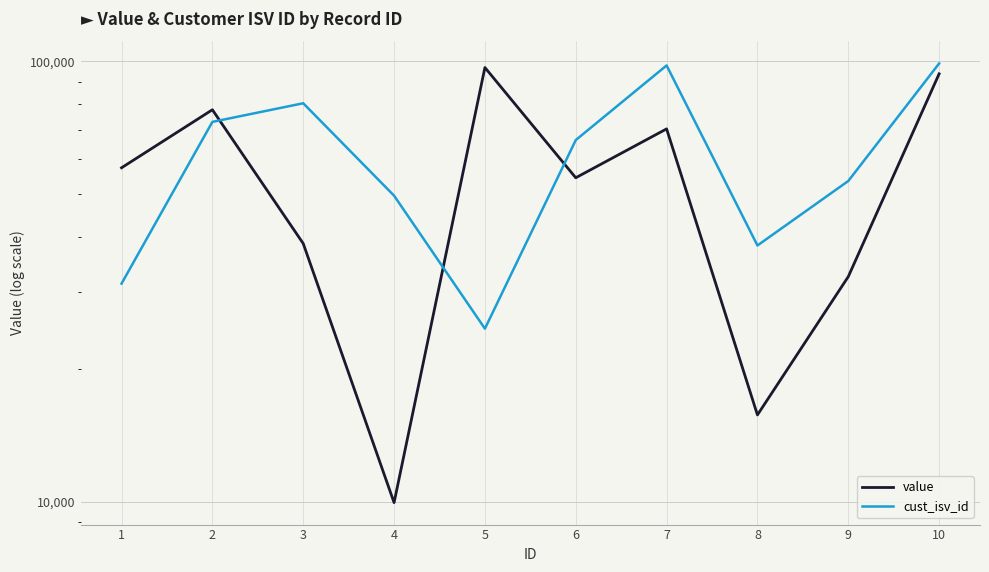

How many distinct data groups are displayed?

2